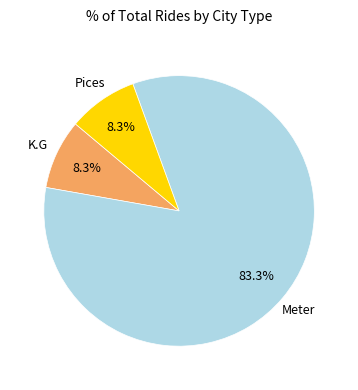

Does any single category account for the majority?

Yes